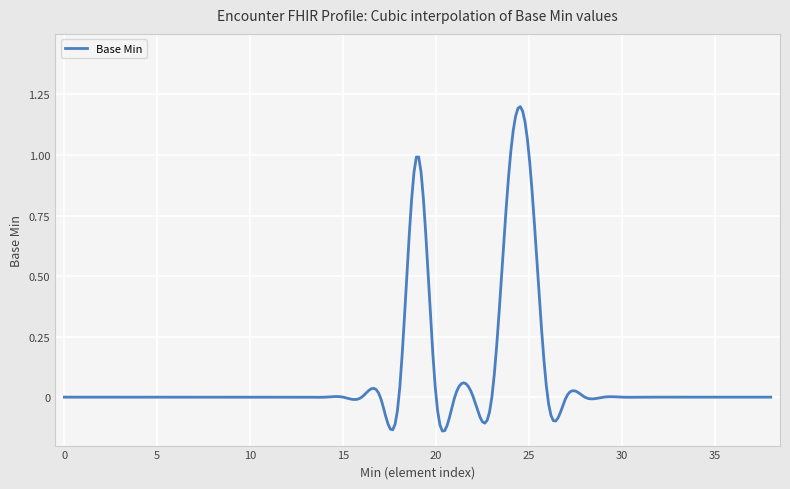

What is the difference between the maximum and minimum values?

1.3